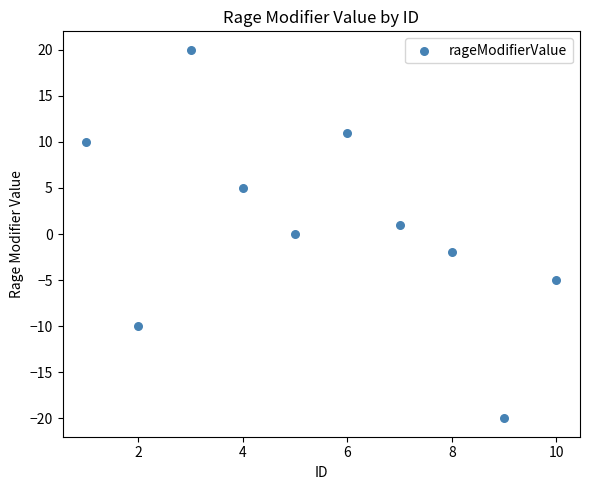

What is the average X value?

6